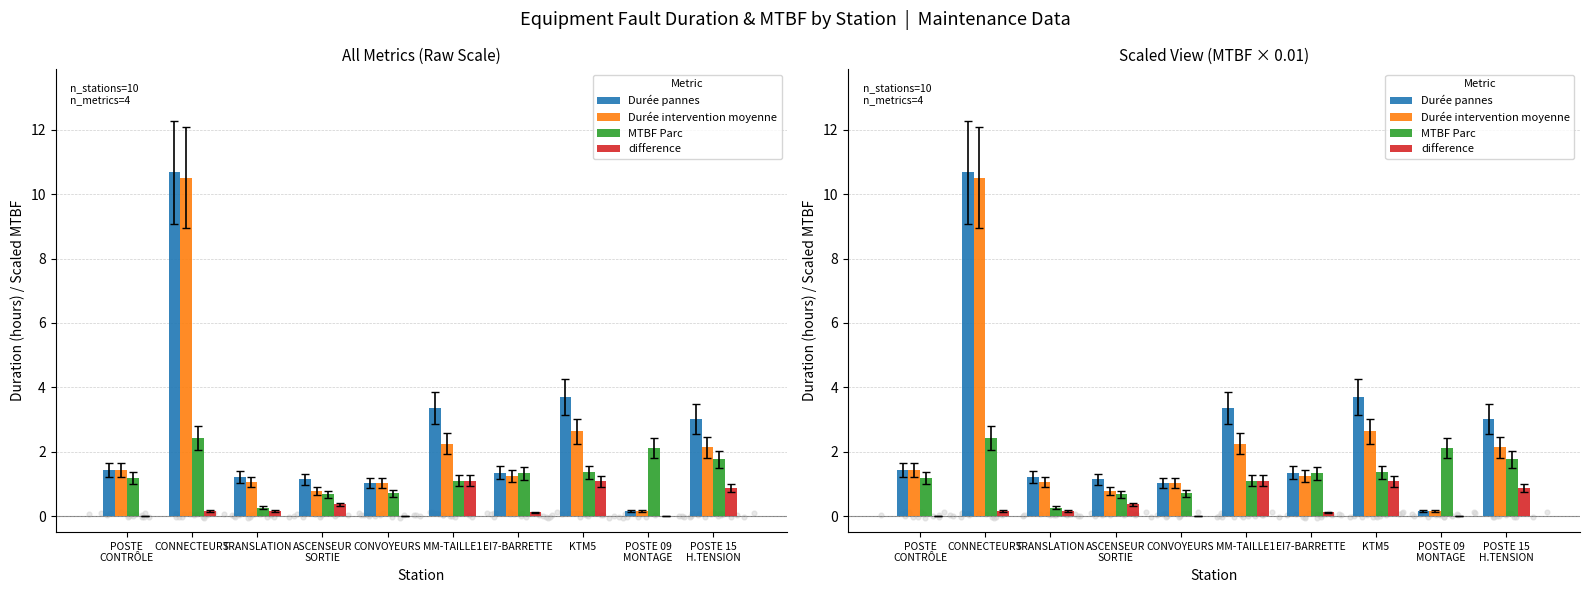

Which series contains the highest Y value?

Durée pannes